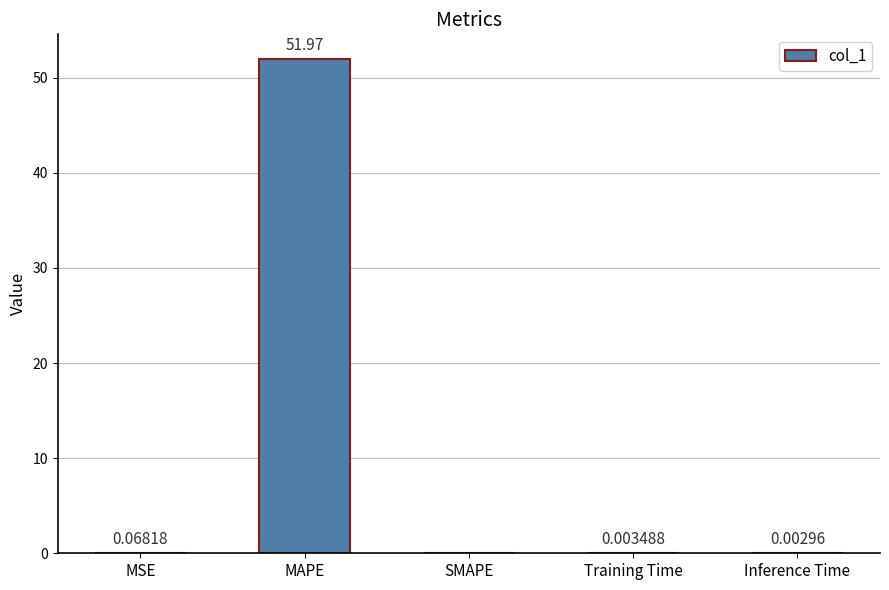

Between SMAPE and Training Time, which is larger?

Training Time